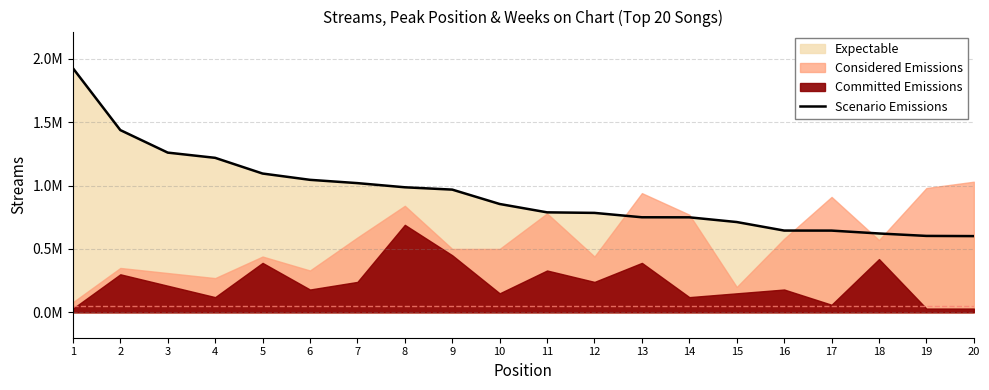

Reading left to right, list all the values displayed in this chart.

1925044	1436935	1259373	1218215	1094456	1044797	1018852	986049	967653	854339	788462	784128	749616	749208	712054	644839	644523	621843	602640	601113